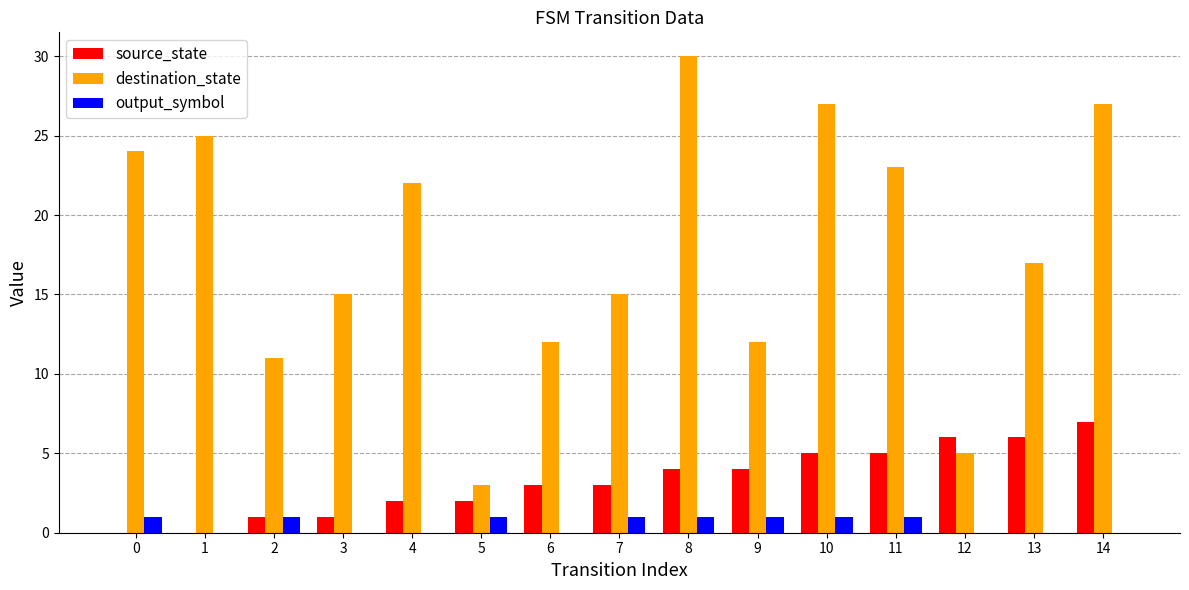

Reading left to right, what are all the values shown in this chart?

source_state: 0=0	1=0	2=1	3=1	4=2	5=2	6=3	7=3	8=4	9=4	10=5	11=5	12=6	13=6	14=7
destination_state: 0=24	1=25	2=11	3=15	4=22	5=3	6=12	7=15	8=30	9=12	10=27	11=23	12=5	13=17	14=27
output_symbol: 0=1	1=0	2=1	3=0	4=0	5=1	6=0	7=1	8=1	9=1	10=1	11=1	12=0	13=0	14=0